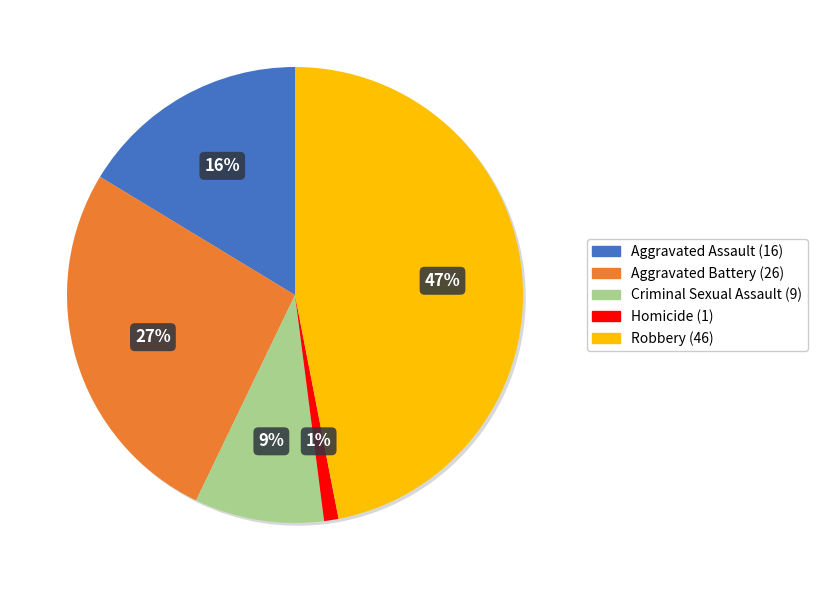

Combined, do Robbery and Criminal Sexual Assault account for over 50%?

Yes